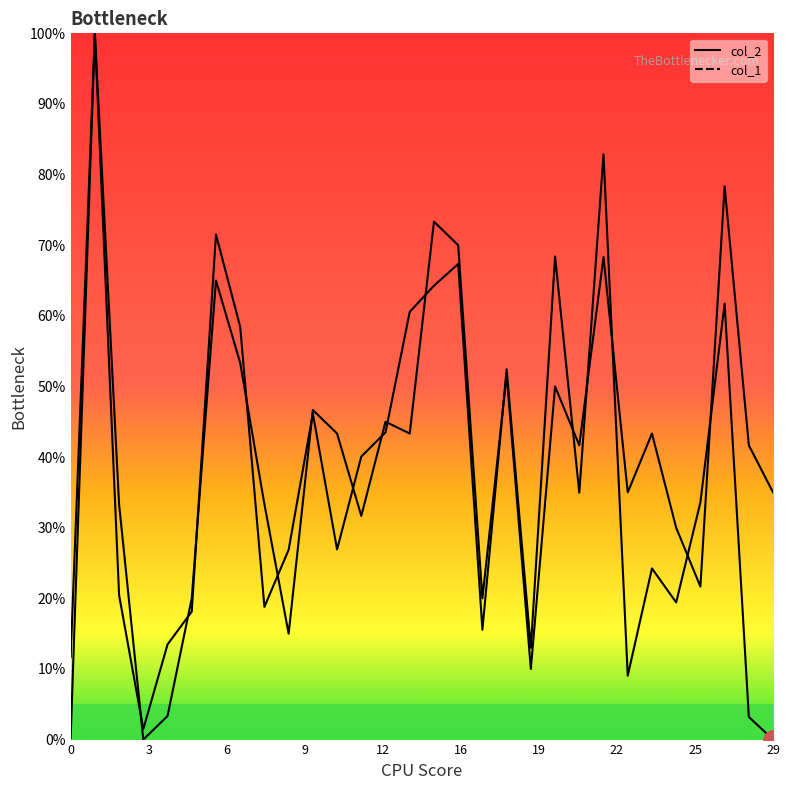

How many values in the col_1 series exceed 41?

16